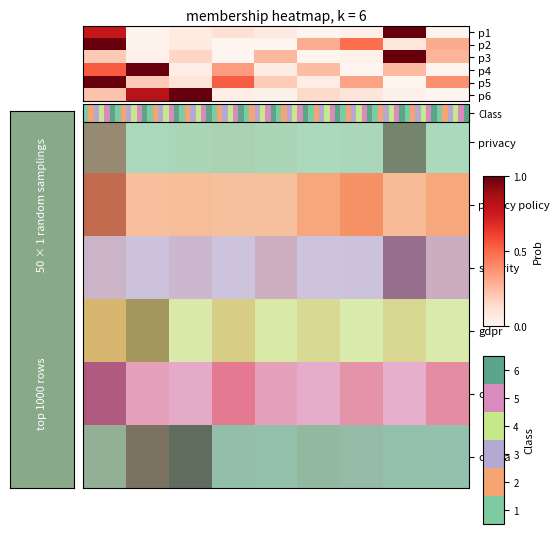

Which series has the largest total across all categories?

ccpa